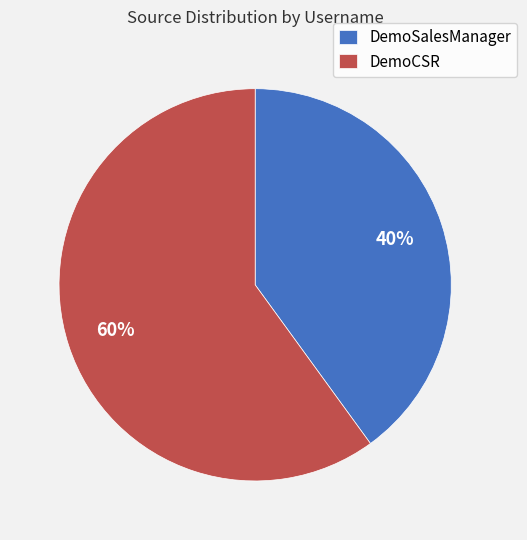

Do DemoSalesManager and DemoCSR together represent more than half of the pie?

Yes